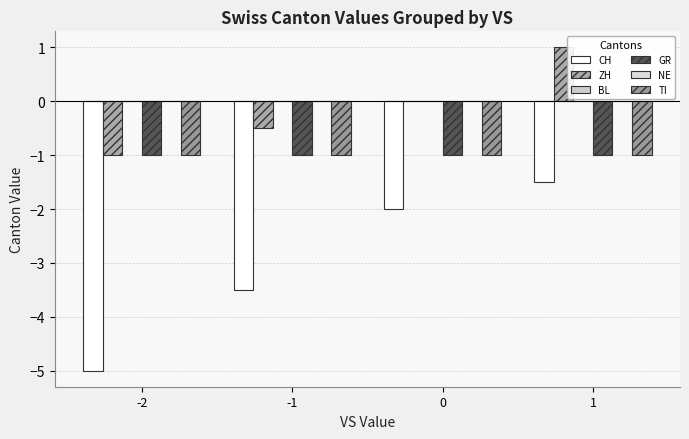

Rank the categories by BL value from lowest to highest.

-2, -1, 0, 1